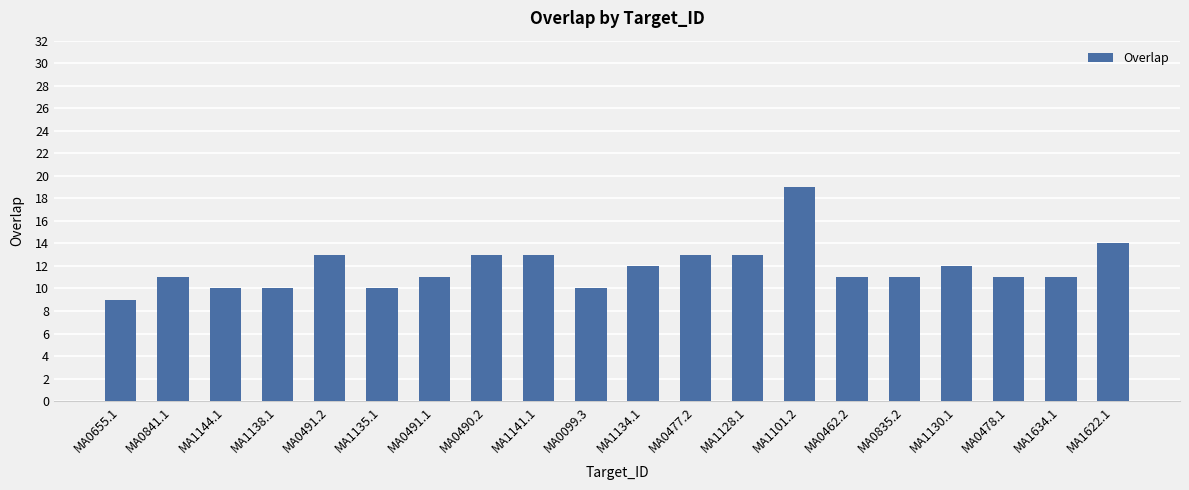

Count the values in the range 11 to 13.

13